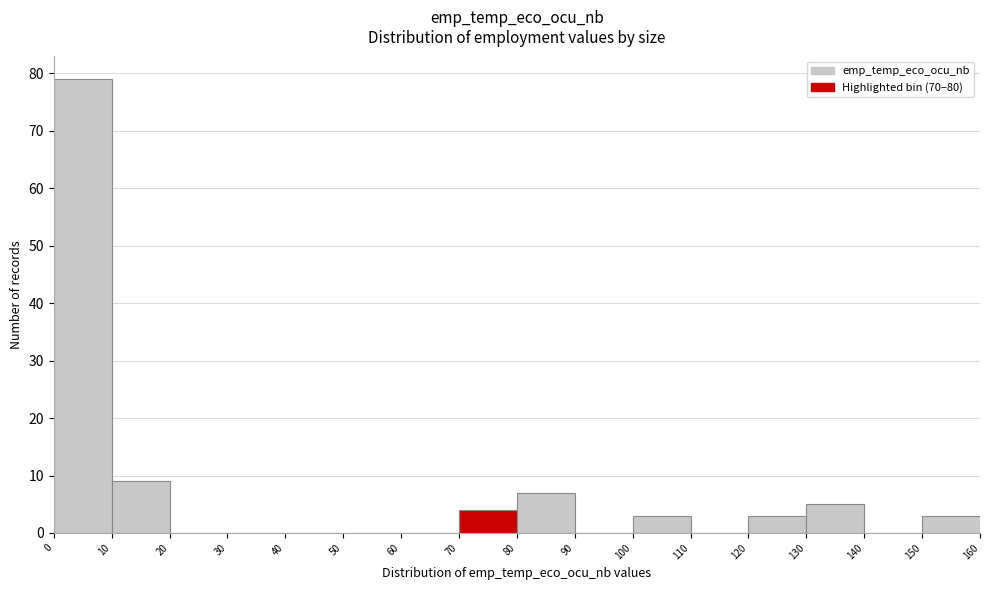

How tall is the bar that spans 70 to 80 on the x-axis? The values are not printed on the chart, so give them approximately, as read against the axis.

4